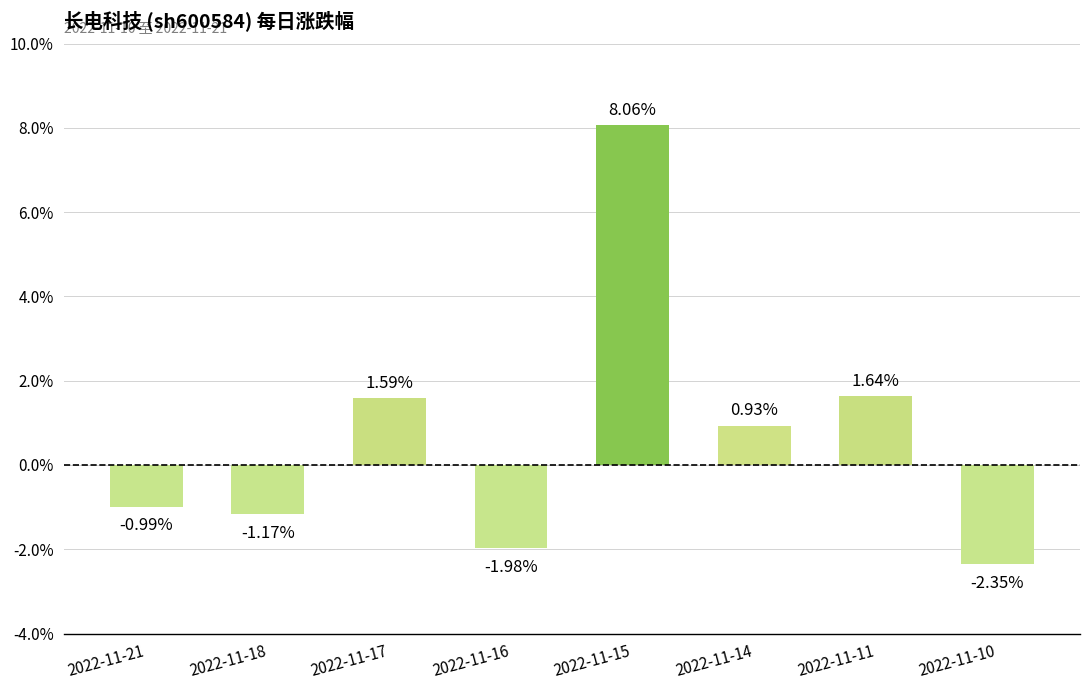

List the labels in order of value, smallest first.

2022-11-10, 2022-11-16, 2022-11-18, 2022-11-21, 2022-11-14, 2022-11-17, 2022-11-11, 2022-11-15